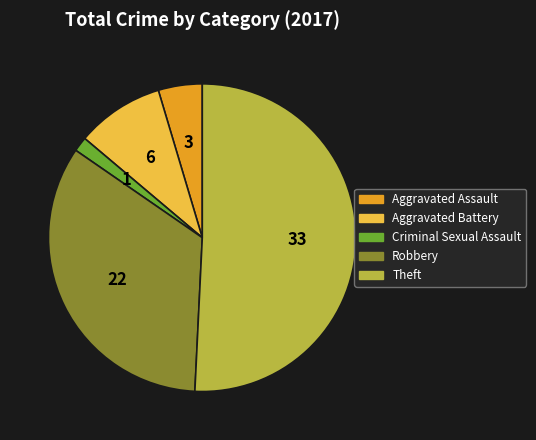

What is the smallest slice in the pie chart?

Criminal Sexual Assault